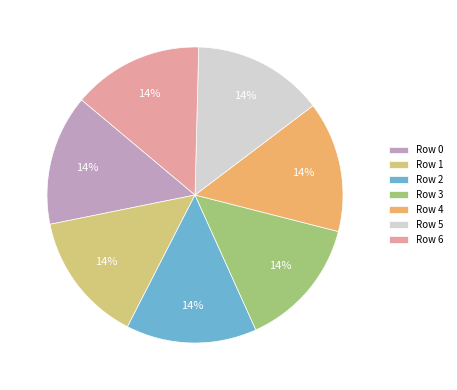

To the nearest percent, what is the combined percentage of Row 3 and Row 0?

29%